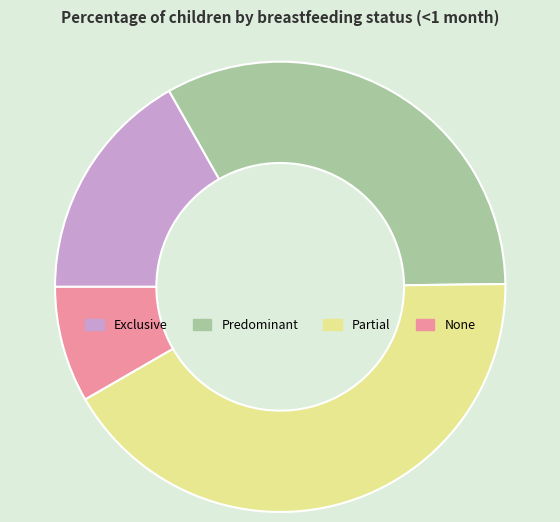

Rank the categories by value from highest to lowest.

Partial, Predominant, Exclusive, None